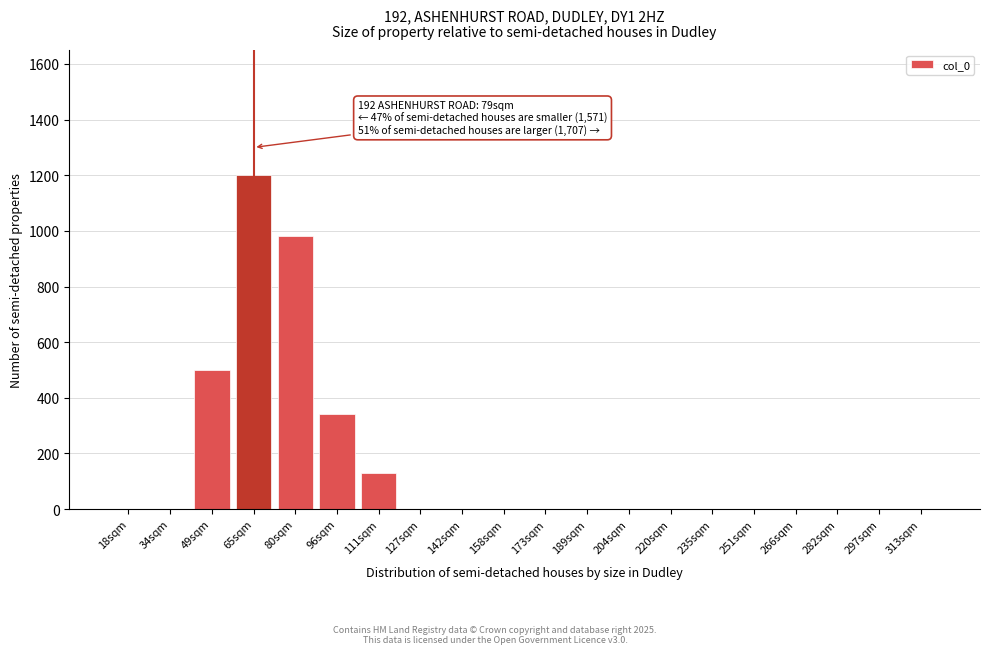

Reading right to left, transcribe all the data shown in this chart.

313sqm=0	297sqm=0	282sqm=0	266sqm=0	251sqm=0	235sqm=0	220sqm=0	204sqm=0	189sqm=0	173sqm=0	158sqm=0	142sqm=0	127sqm=0	111sqm=130	96sqm=340	80sqm=980	65sqm=1200	49sqm=500	34sqm=0	18sqm=0